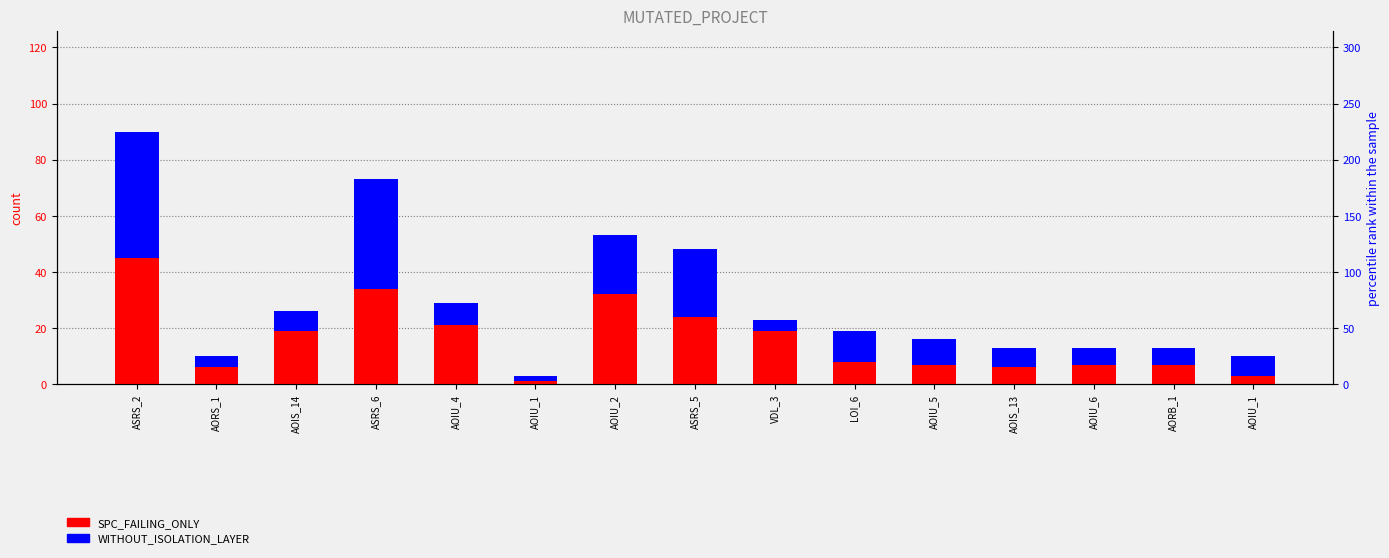

What is the smallest value displayed?

1